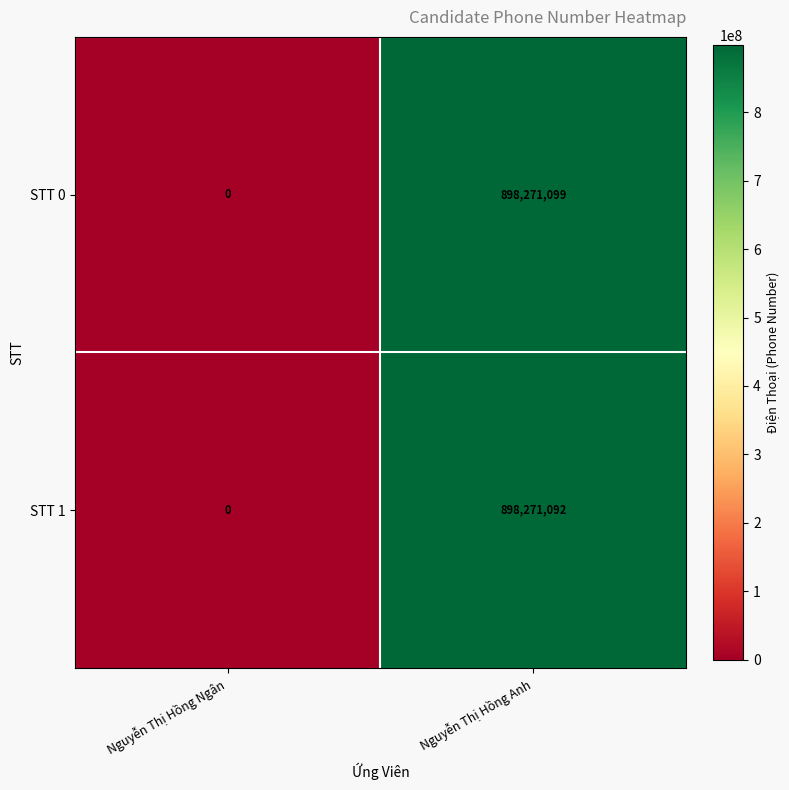

Which series has the largest range (max minus min)?

STT 0